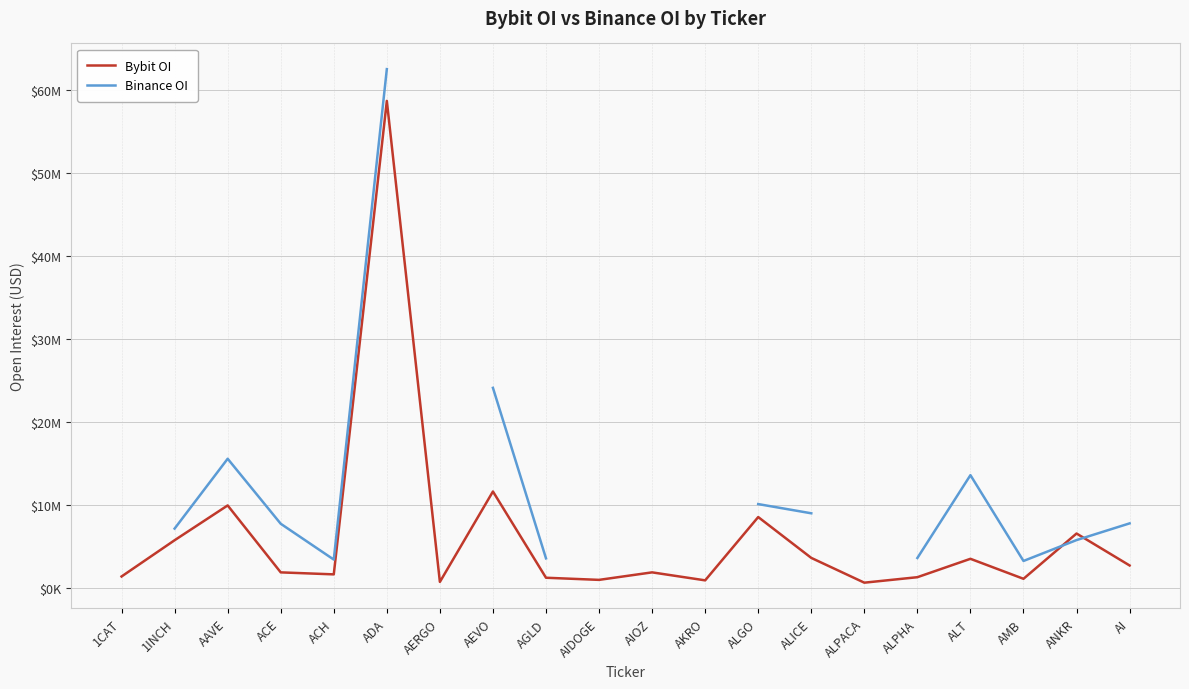

Where do Binance OI and Bybit OI first cross each other?

AMB and ANKR